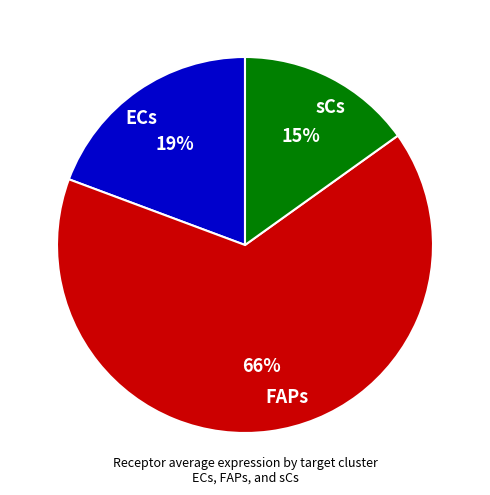

Which category has the biggest portion of the pie?

FAPs